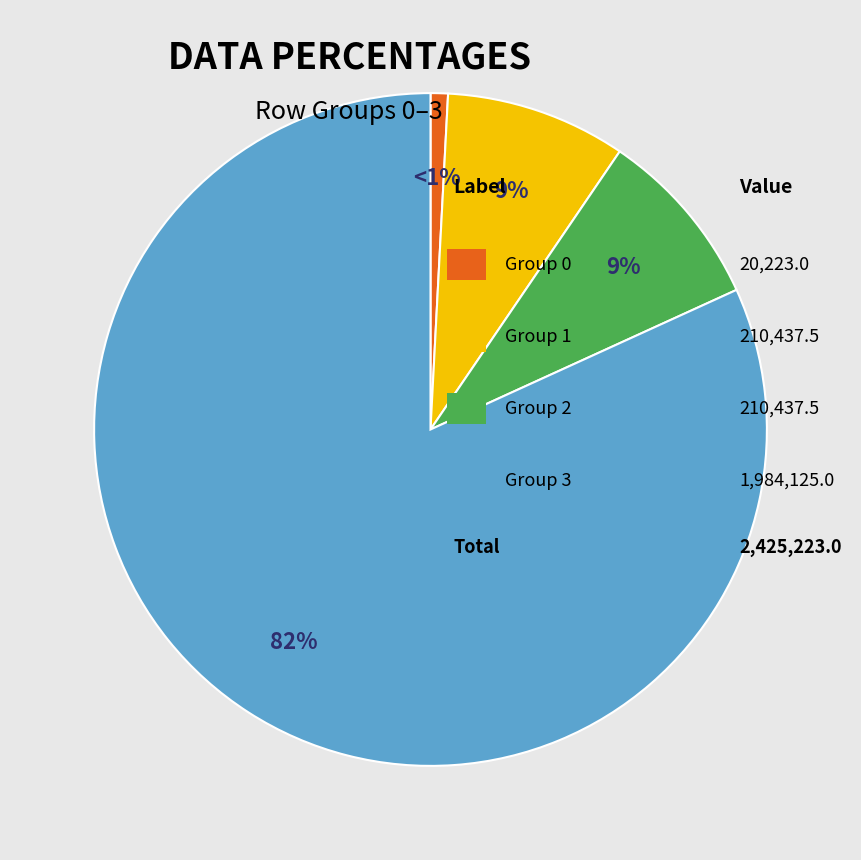

To the nearest percent, what is the average slice percentage?

25%